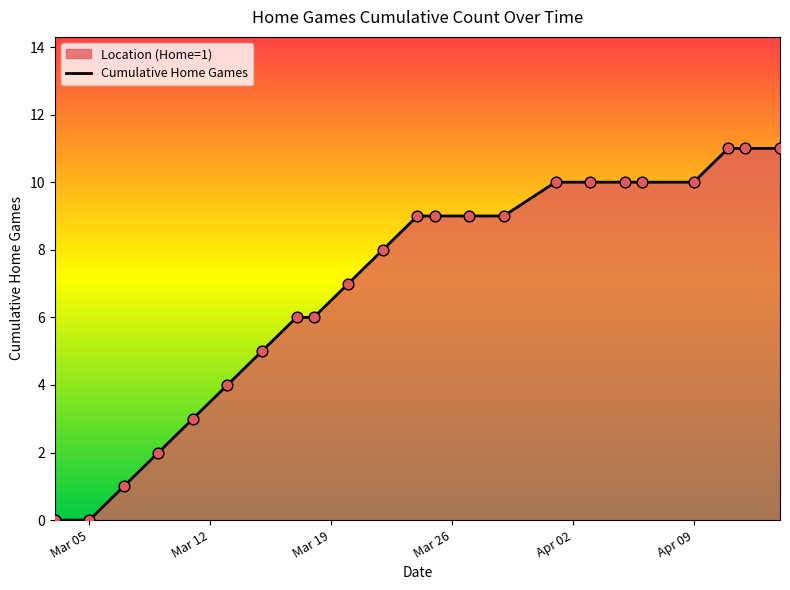

What is the maximum value shown in the chart?

11